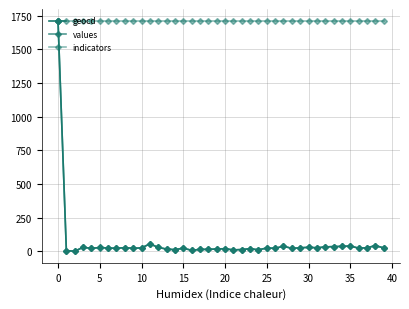

List the series in order of their peak value, lowest first.

geocd, values, indicators